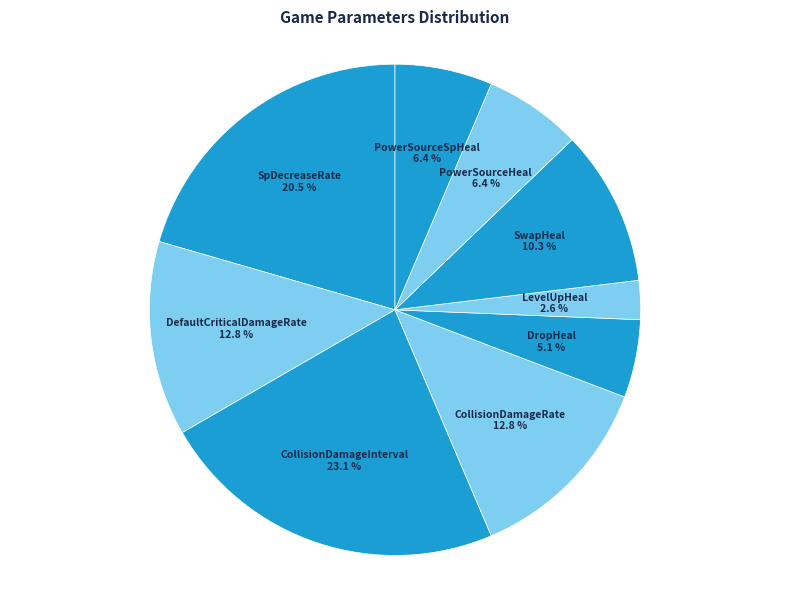

Count the number of slices in the pie.

9